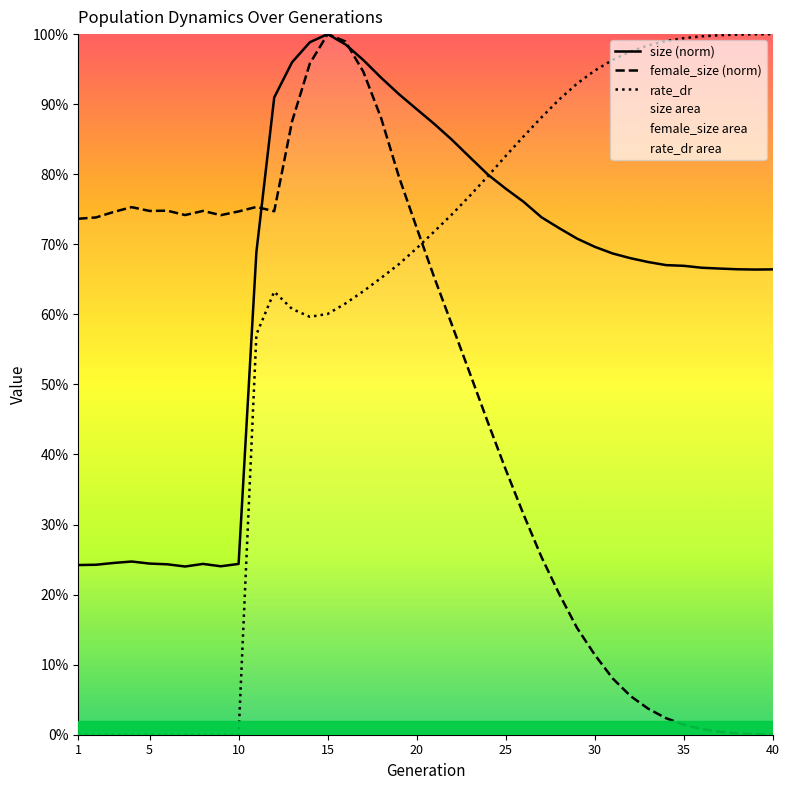

What is the value of the rate_dr point at the 36th from the left?

1.0